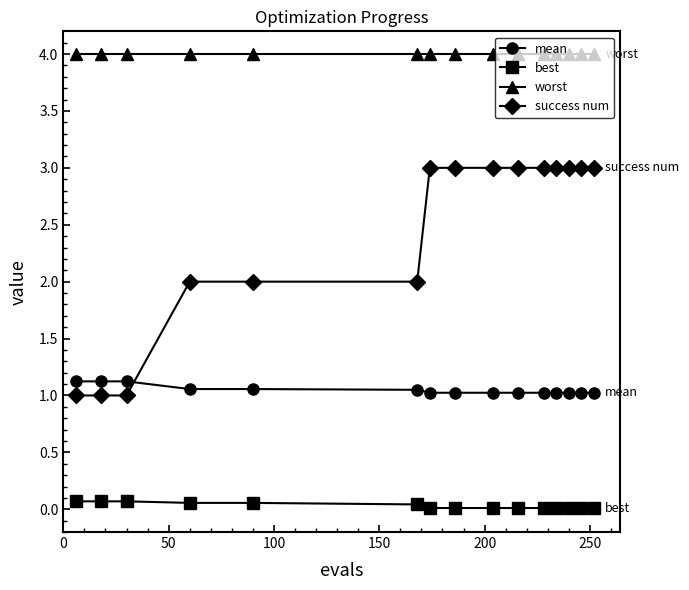

Does the chart display data point markers on the line(s)?

Yes